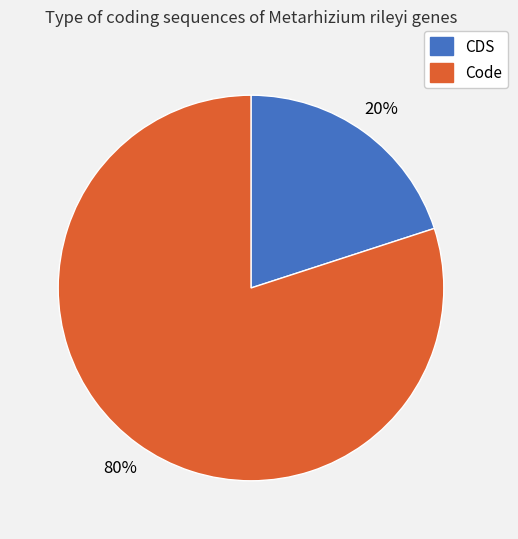

Does any single category account for the majority?

Yes